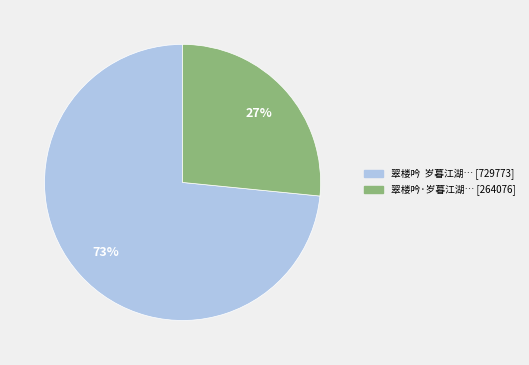

How many slices are in this pie chart?

2